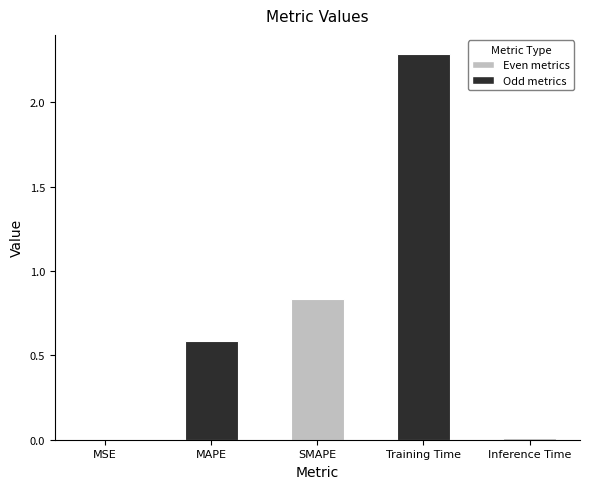

What is the approximate value at MAPE?

0.6